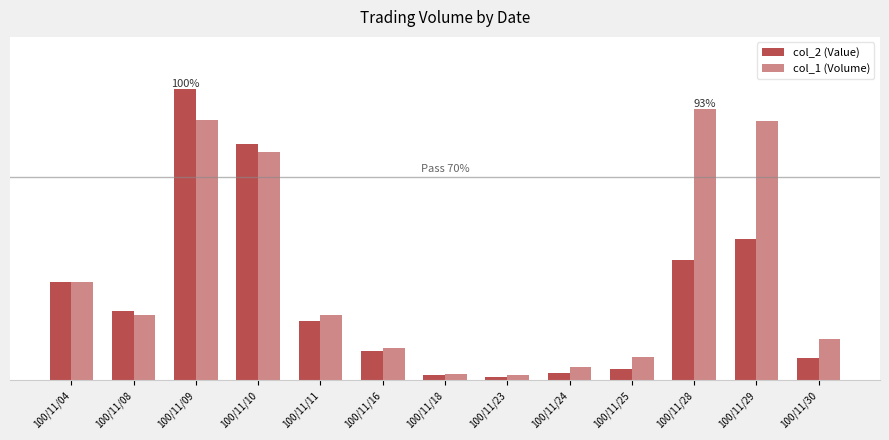

Which series has the largest range (max minus min)?

col_2 (Value)